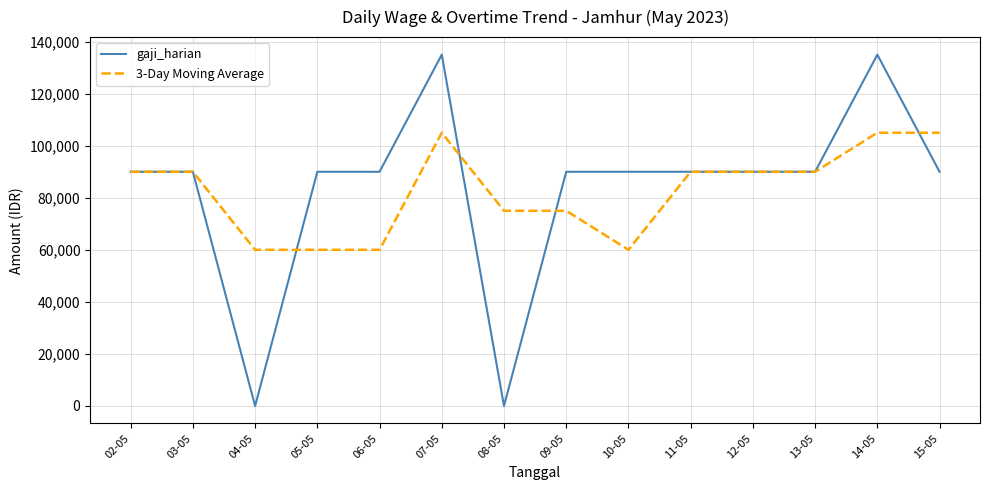

Which series has the largest range (max minus min)?

gaji_harian